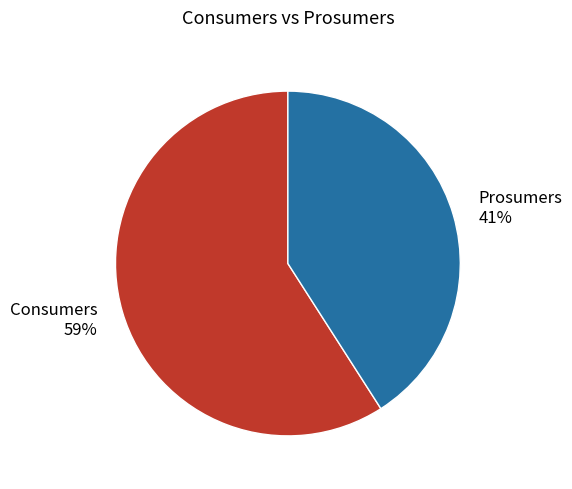

Between Prosumers and Consumers, which is larger?

Consumers